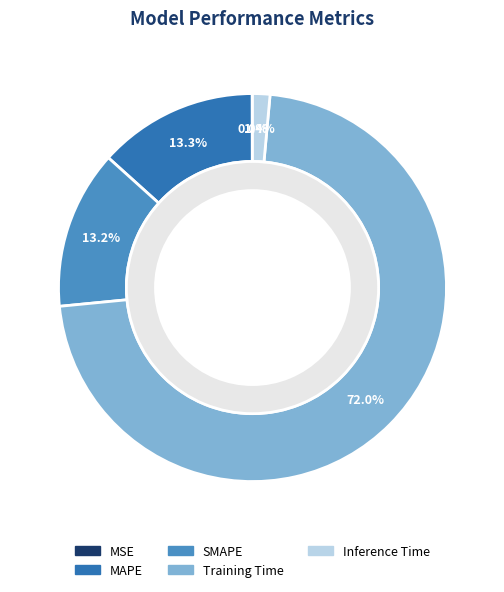

What is the majority slice?

Training Time